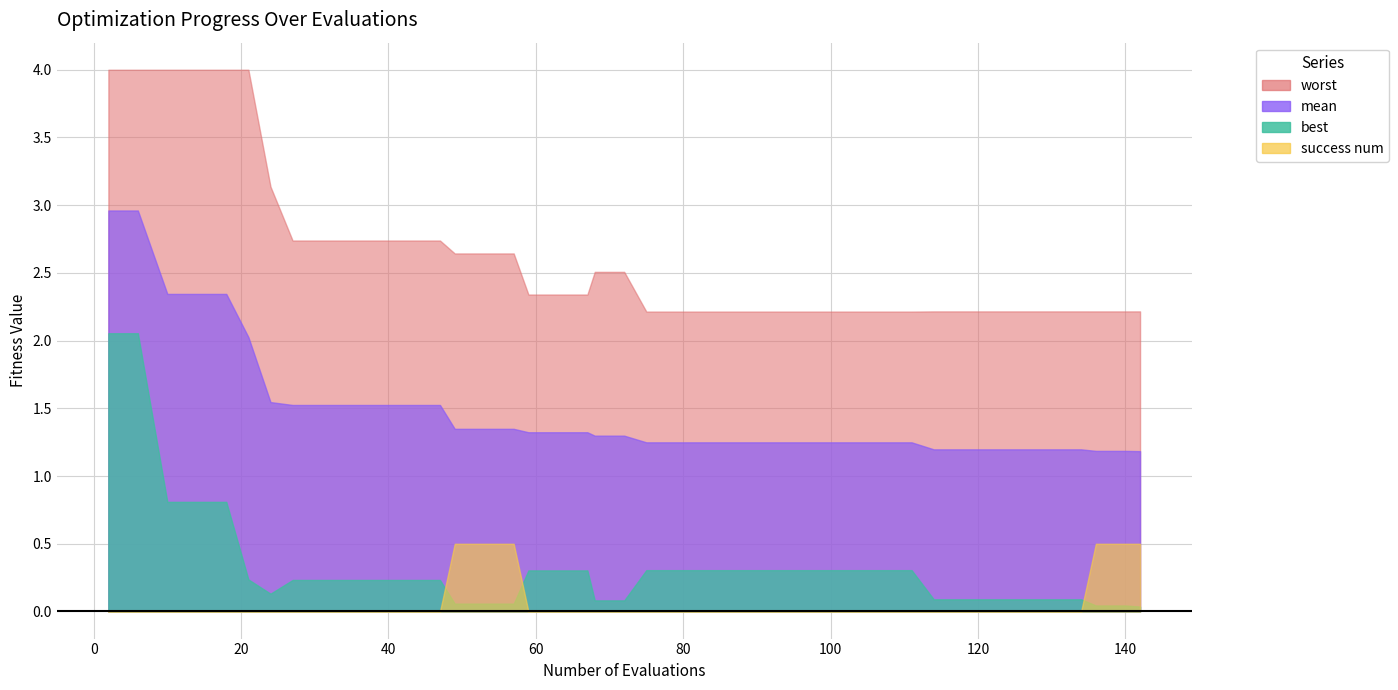

True or false: mean and best intersect in this chart.

False